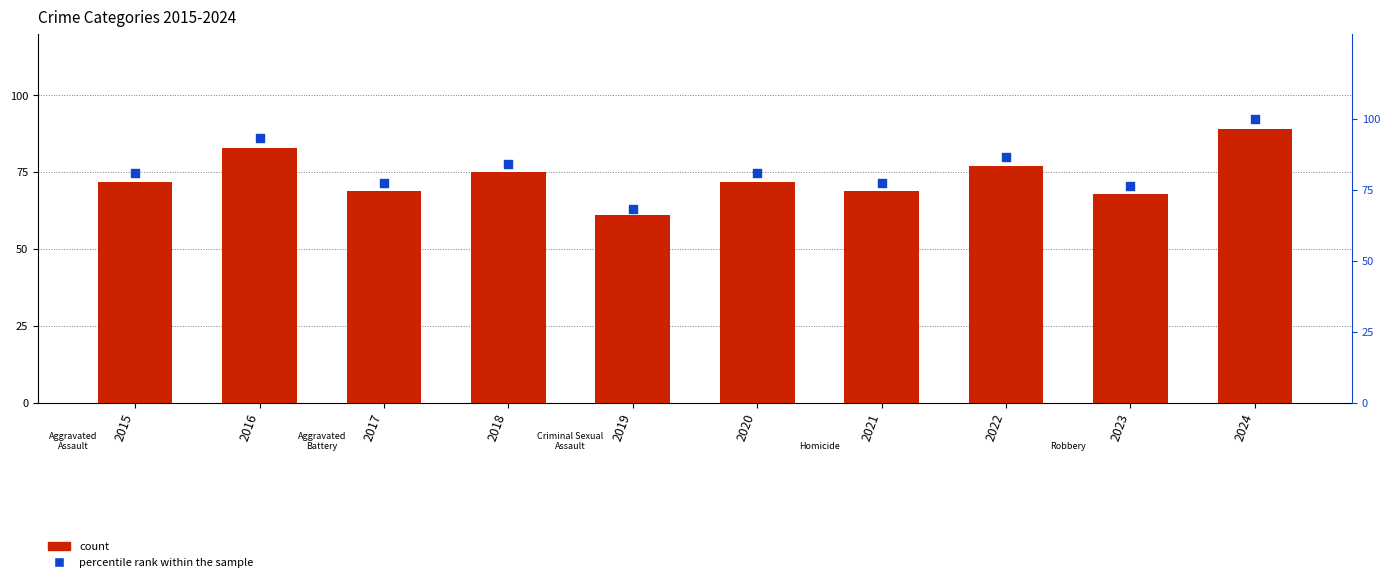

At which category is the sum across all series the highest?

2024